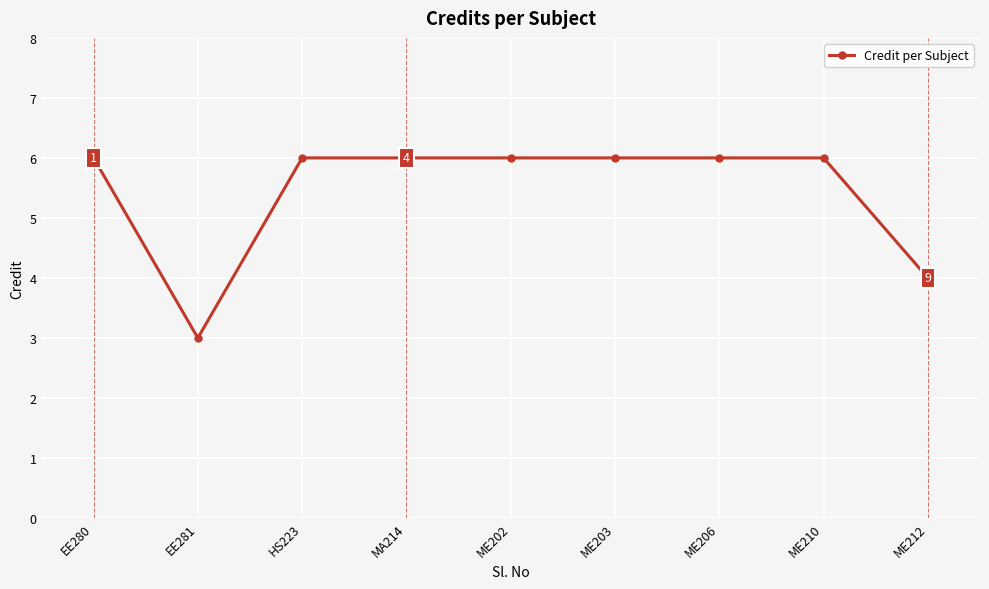

At which category does the data reach its first local valley?

EE281